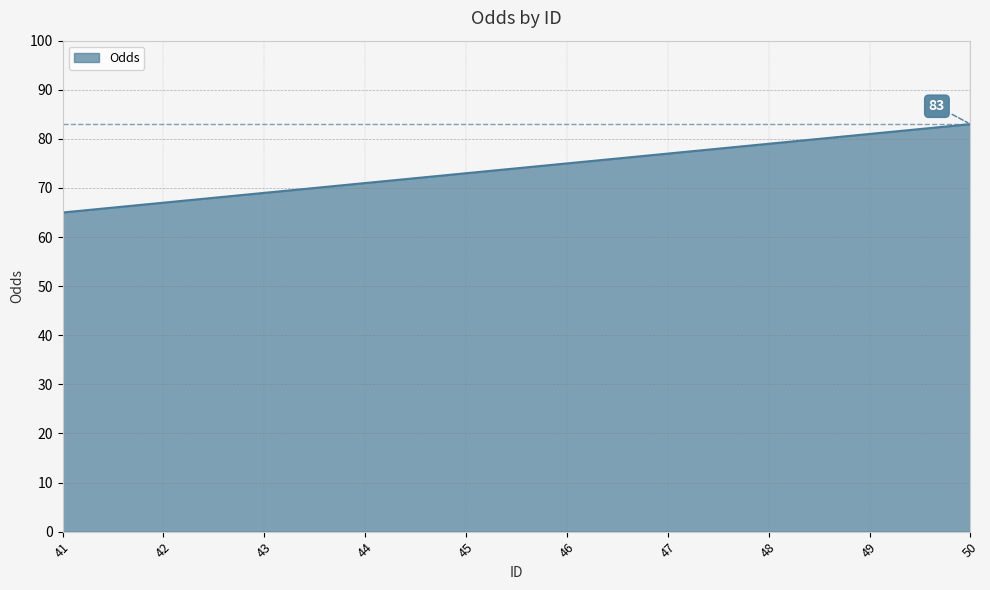

Approximately how many times larger is the value at 48 compared to 50?

1.0